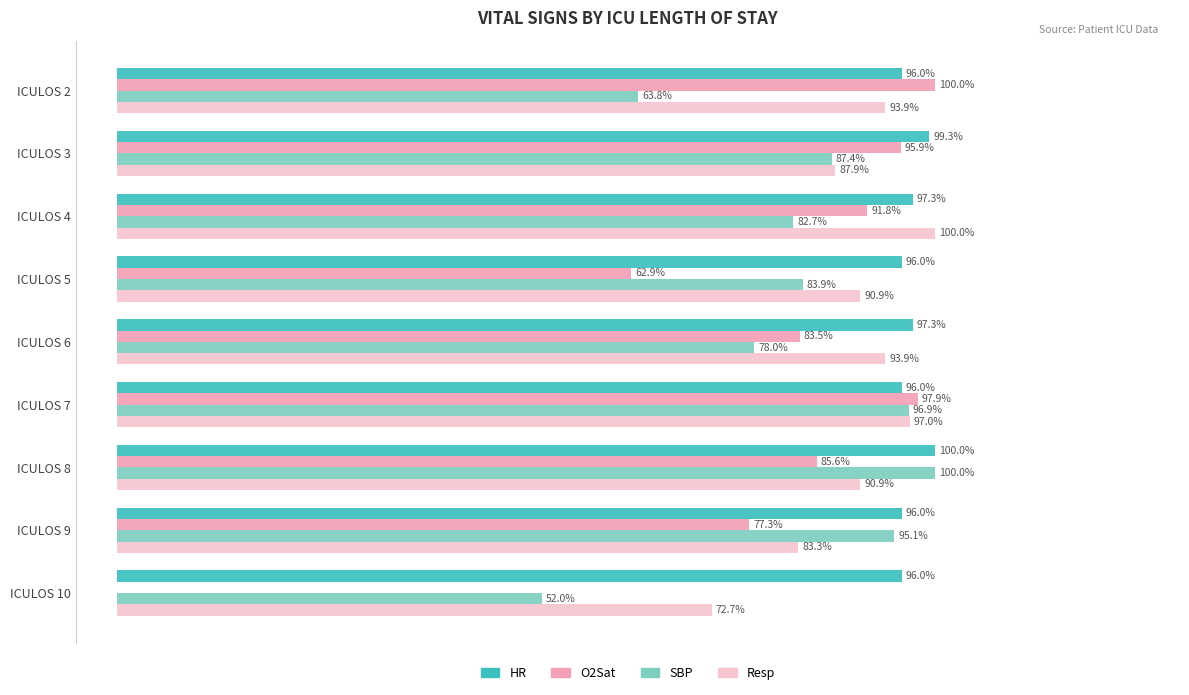

Is the value of O2Sat at ICULOS 10 greater than the value of HR at ICULOS 9?

No